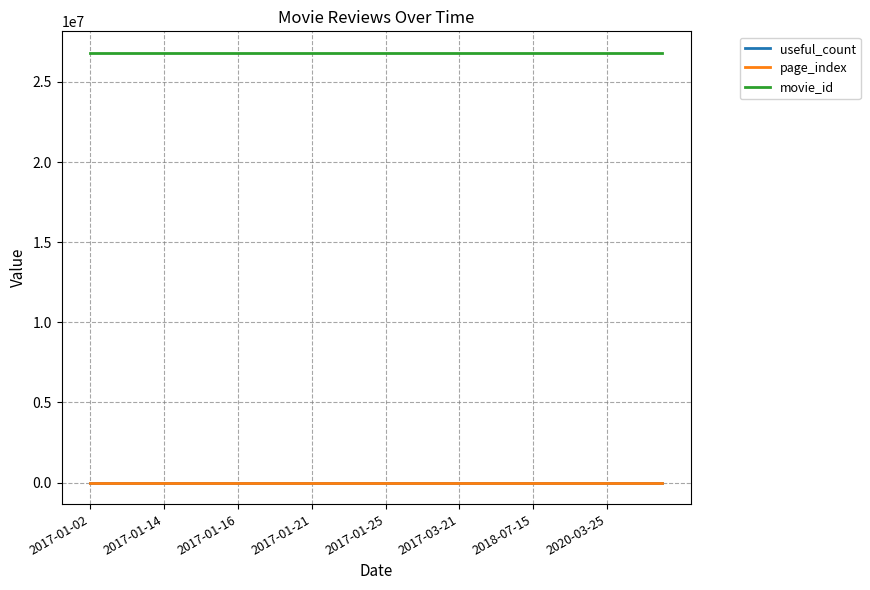

True or false: movie_id and useful_count cross at least once.

False